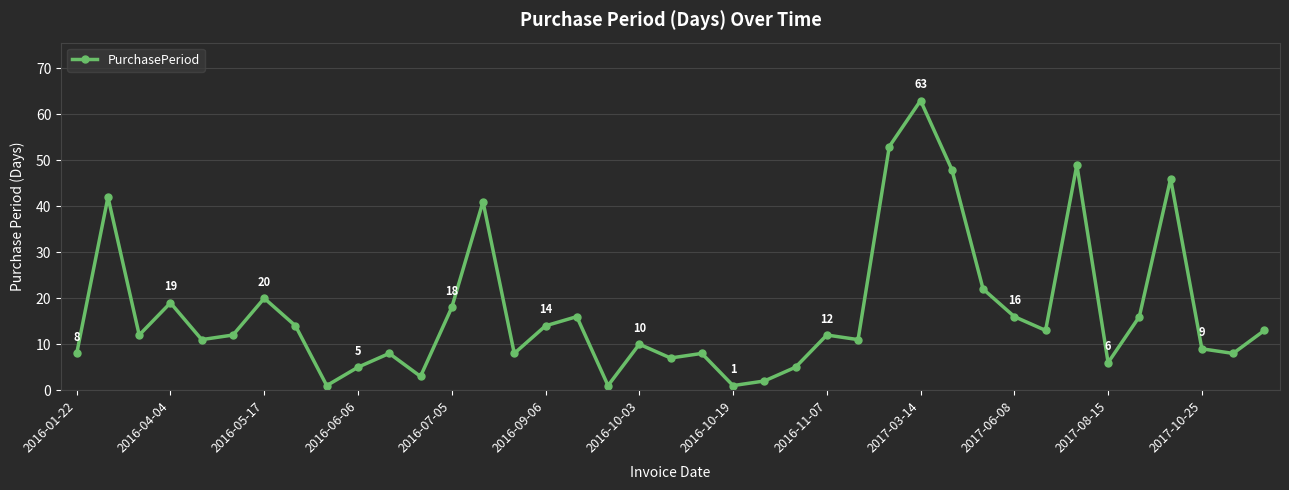

What is the difference between the maximum and minimum values?

62